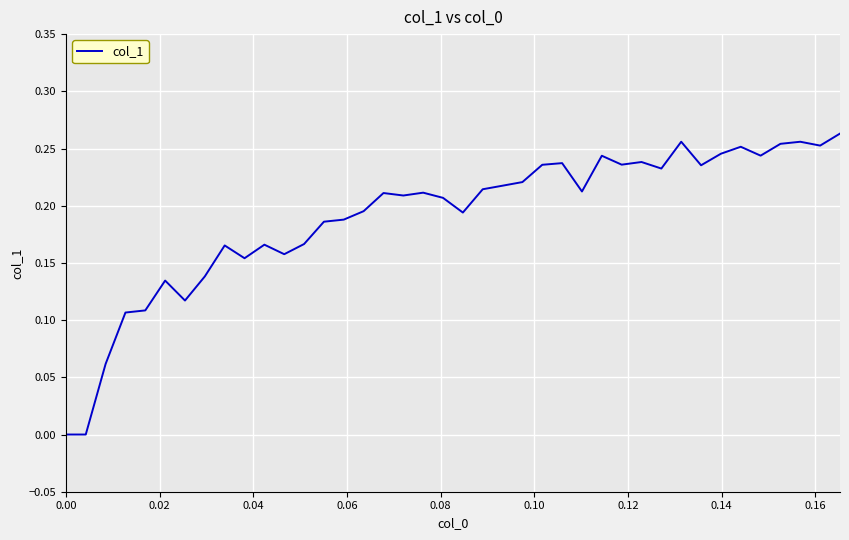

How many lines are shown in the chart?

1